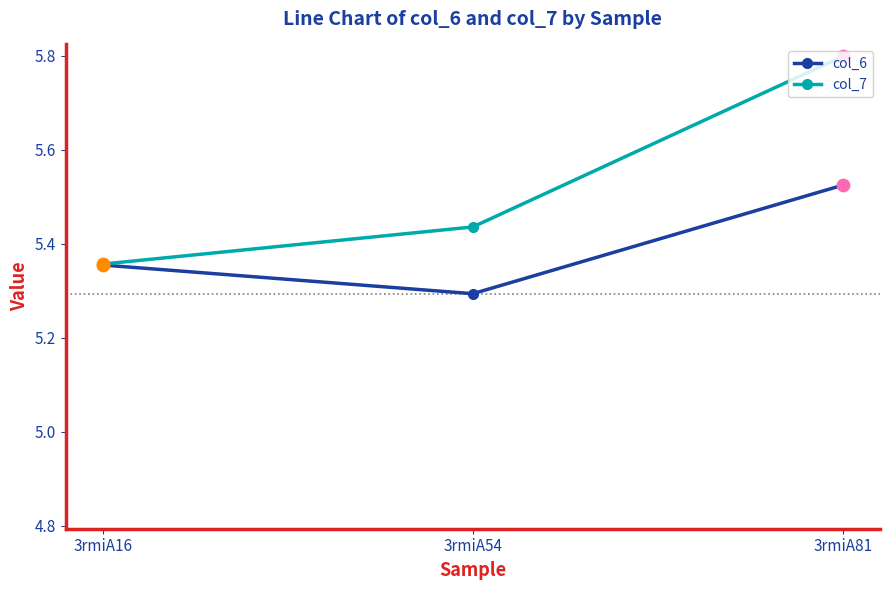

What are all the series names shown in the legend?

col_6, col_7